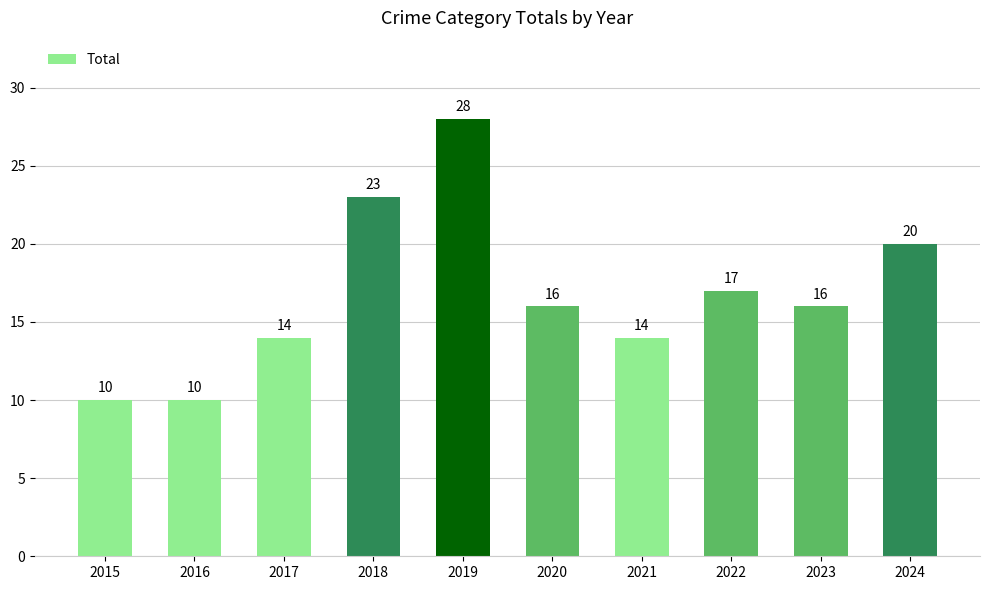

How many data points does each series have?

10